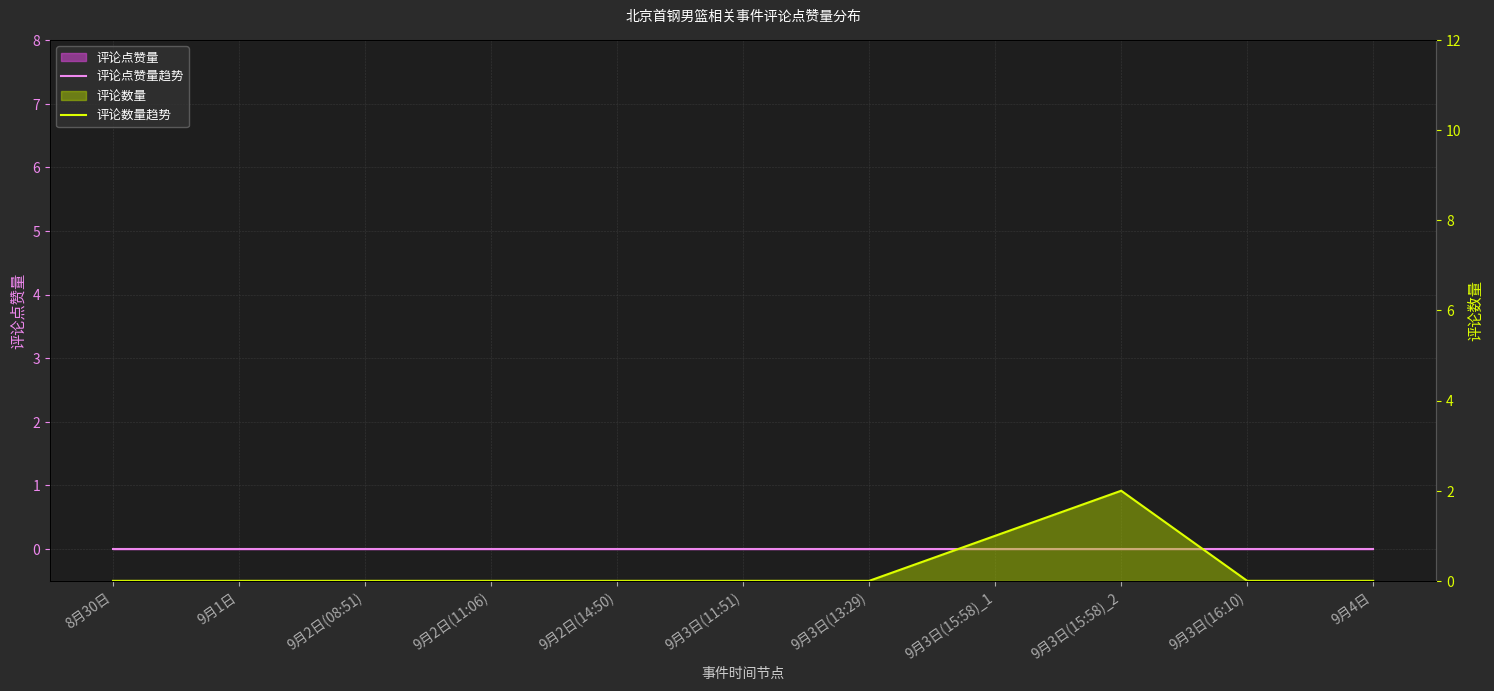

How many distinct data groups are displayed?

2